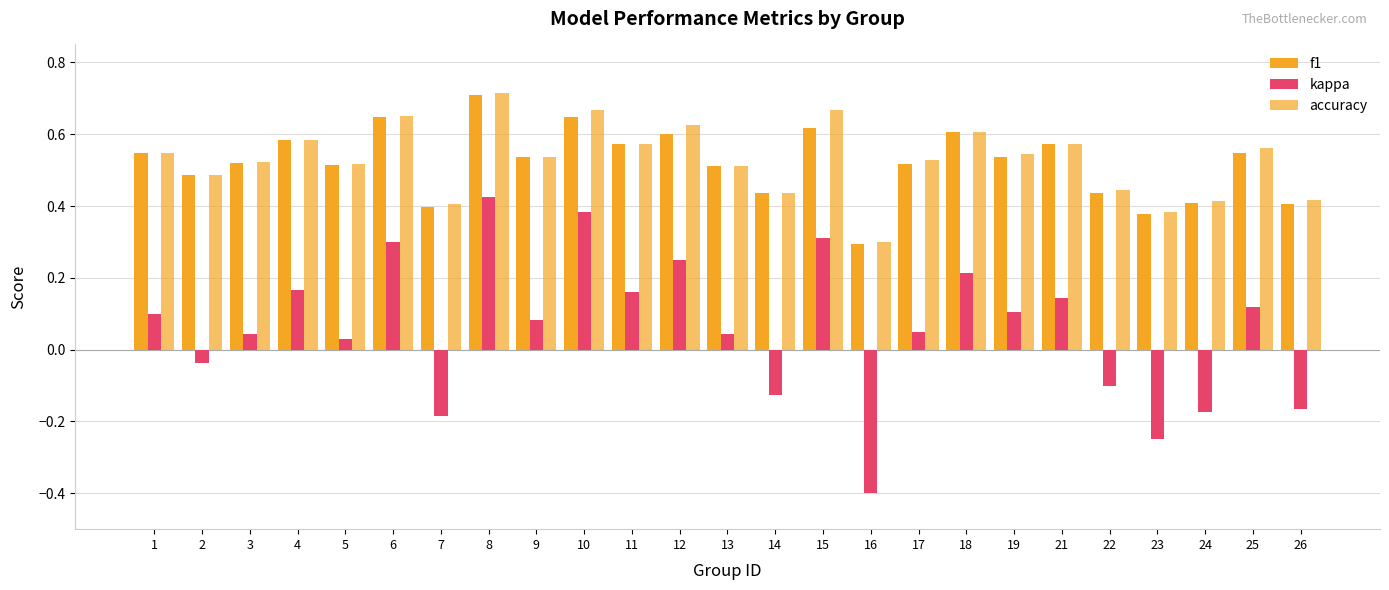

What is the difference between the maximum and minimum values in the f1 series?

0.4